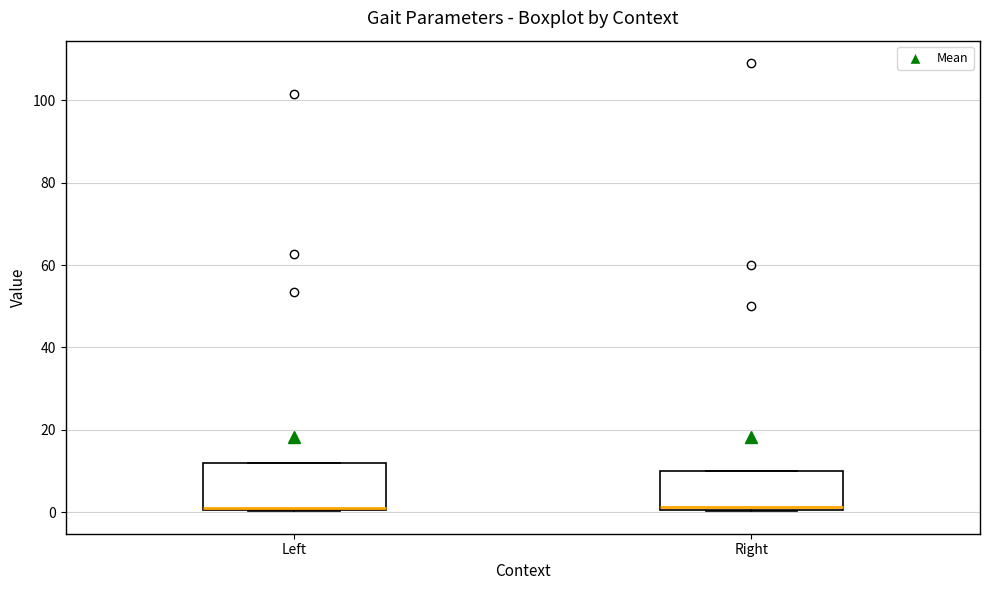

Reading left to right, read every box against the y-axis: the position of its median line, the range the box covers, and the ends of its whiskers. The values are not printed on the chart, so give them approximately, as read against the axis.

Left: median 2, box 0 to 12, whiskers 0 to 12
Right: median 2, box 0 to 10, whiskers 0 to 10